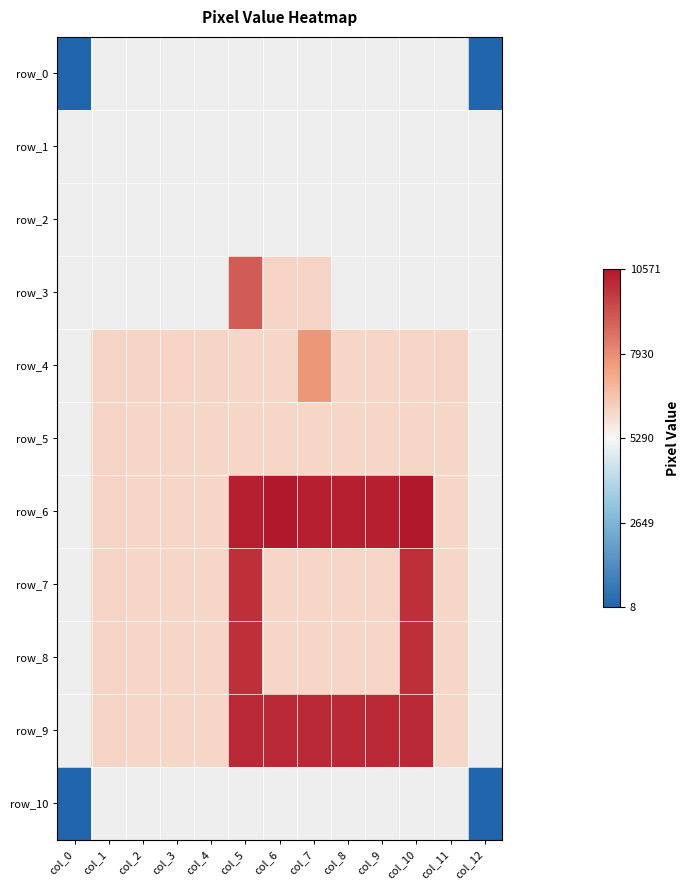

What is the lowest value of the row_0 series?

8.0